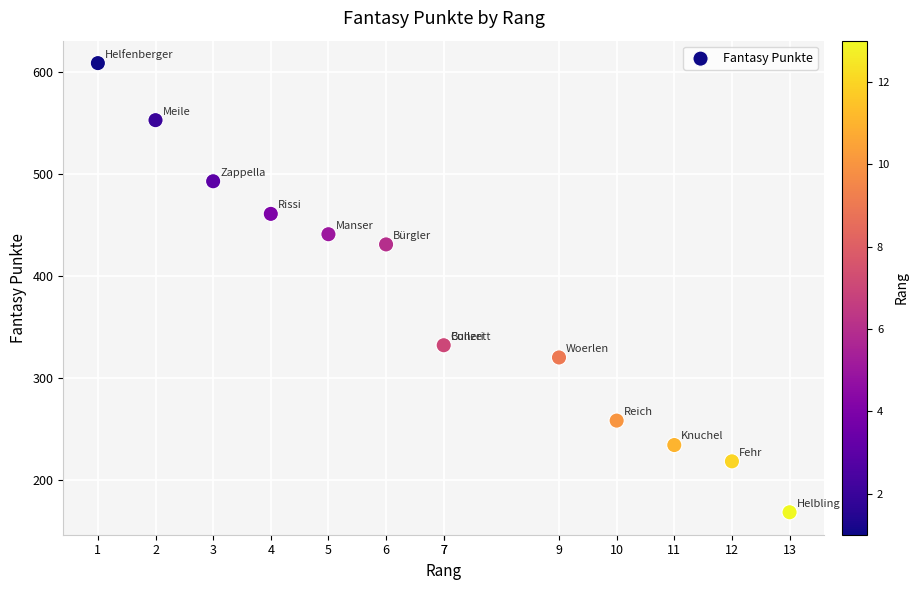

What Y value in the scatter plot is closest to 388?

431